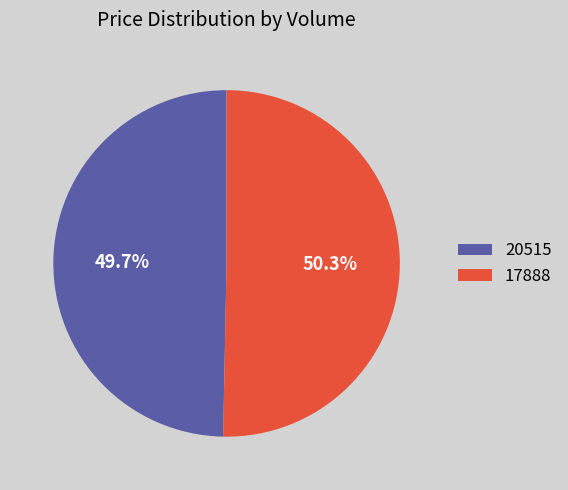

Is there a majority slice in this chart?

Yes